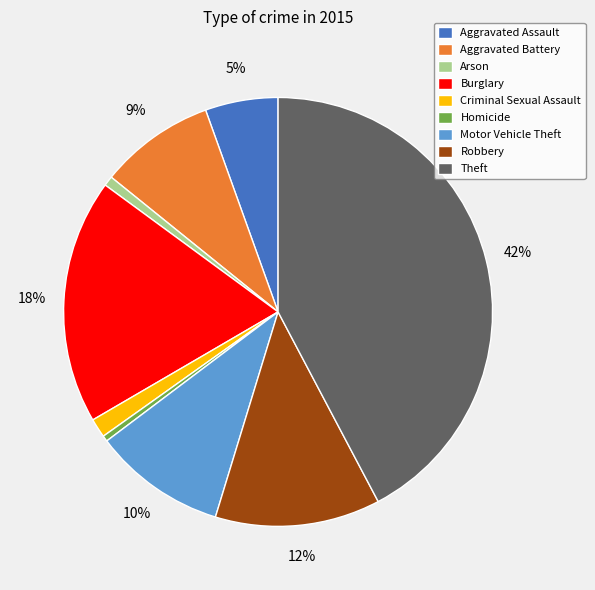

Count the number of slices in the pie.

9